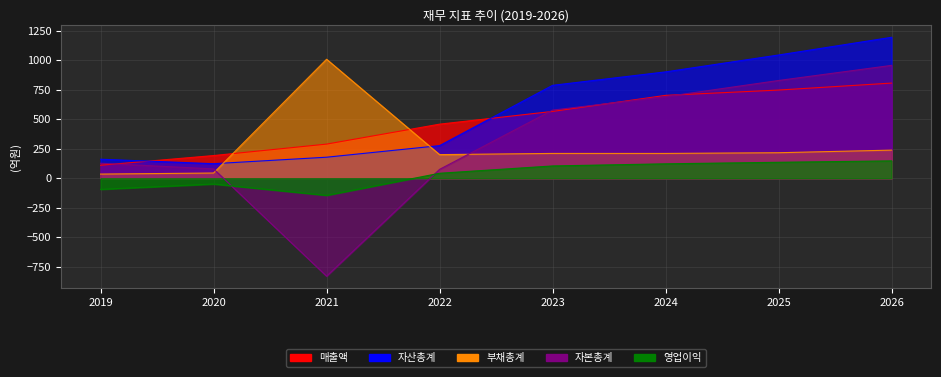

How many series are shown in this chart?

5